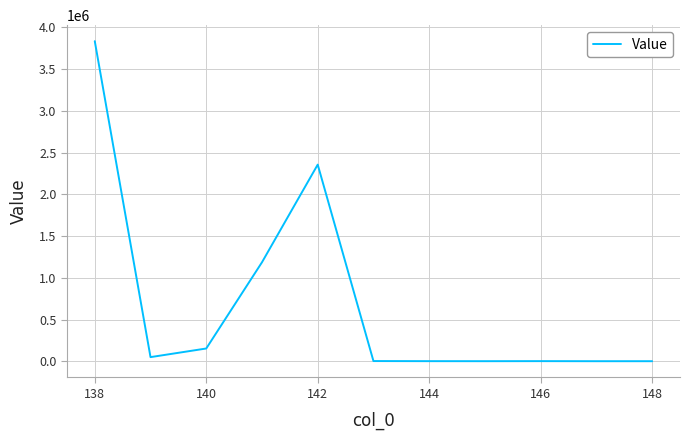

What is the average value?

689376